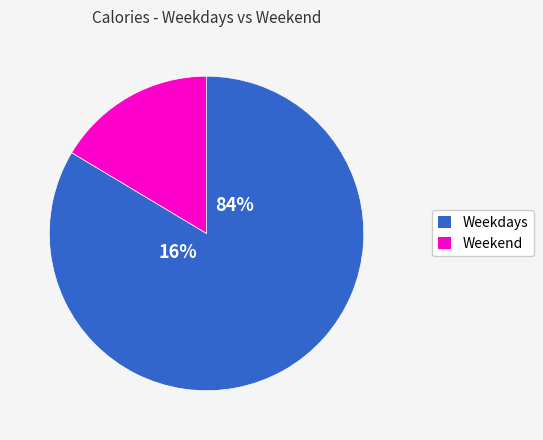

How much of the chart is everything except 18?

96.4%